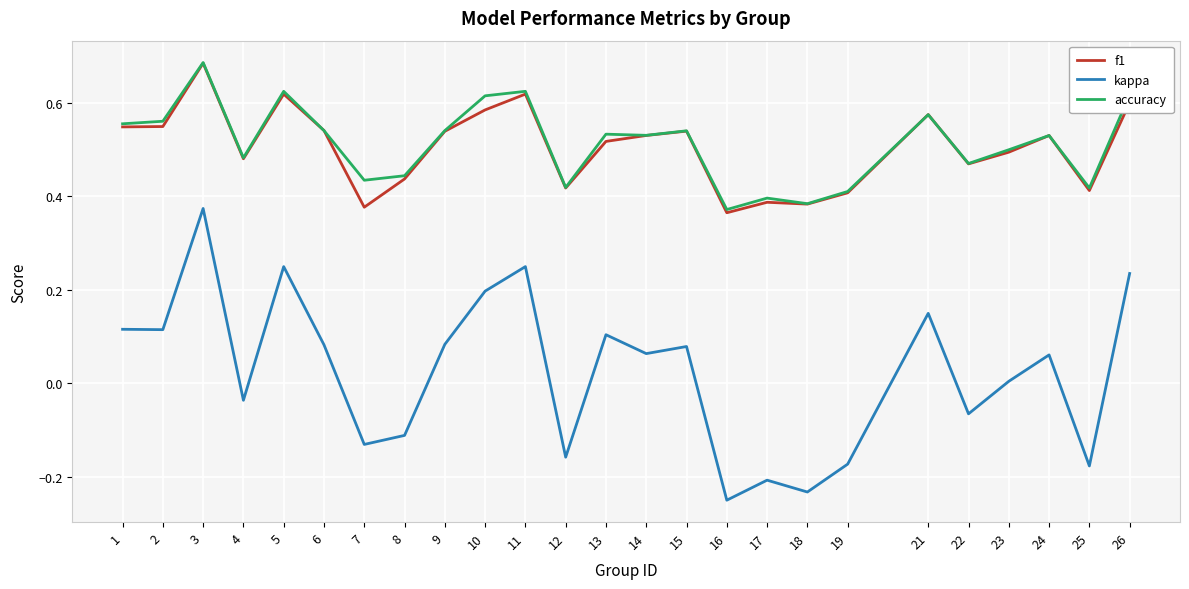

At which category is the sum across all series the highest?

3